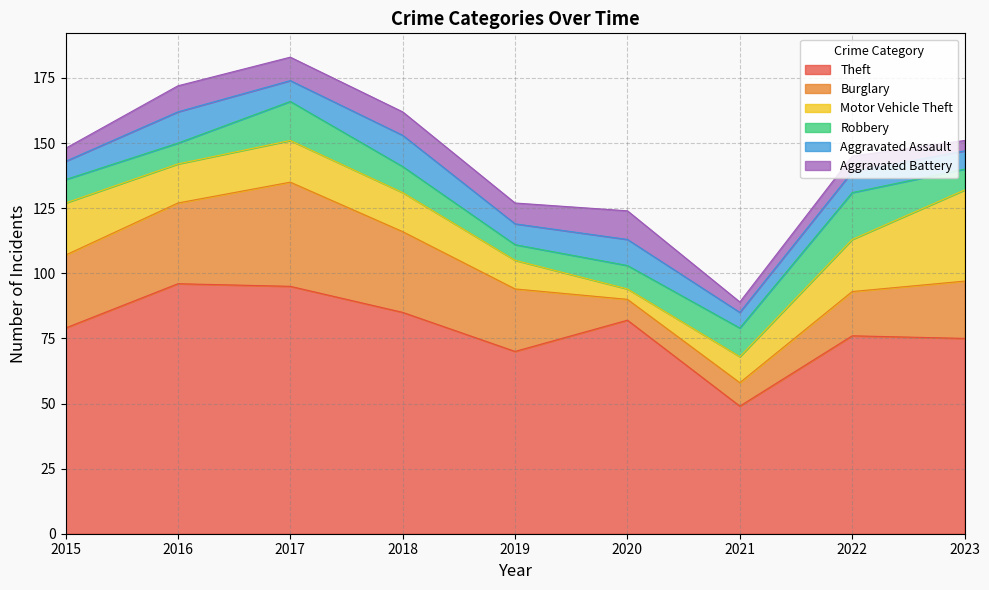

What is the sum of the Burglary values at 2021 and 2017?

49